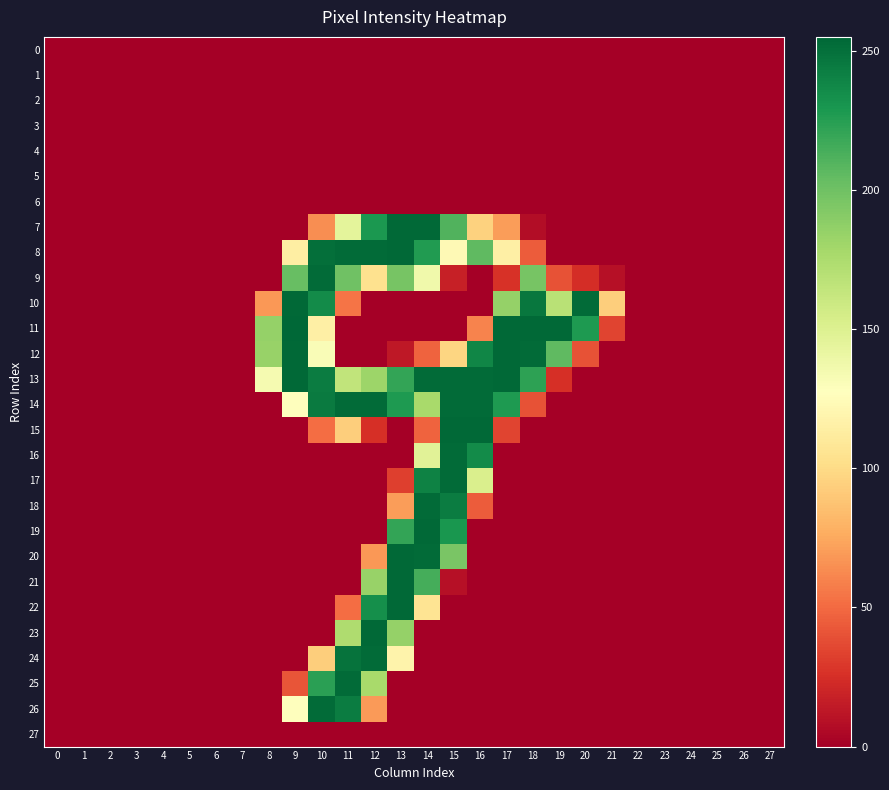

The 21 series shows 0 at 0. True or false?

True